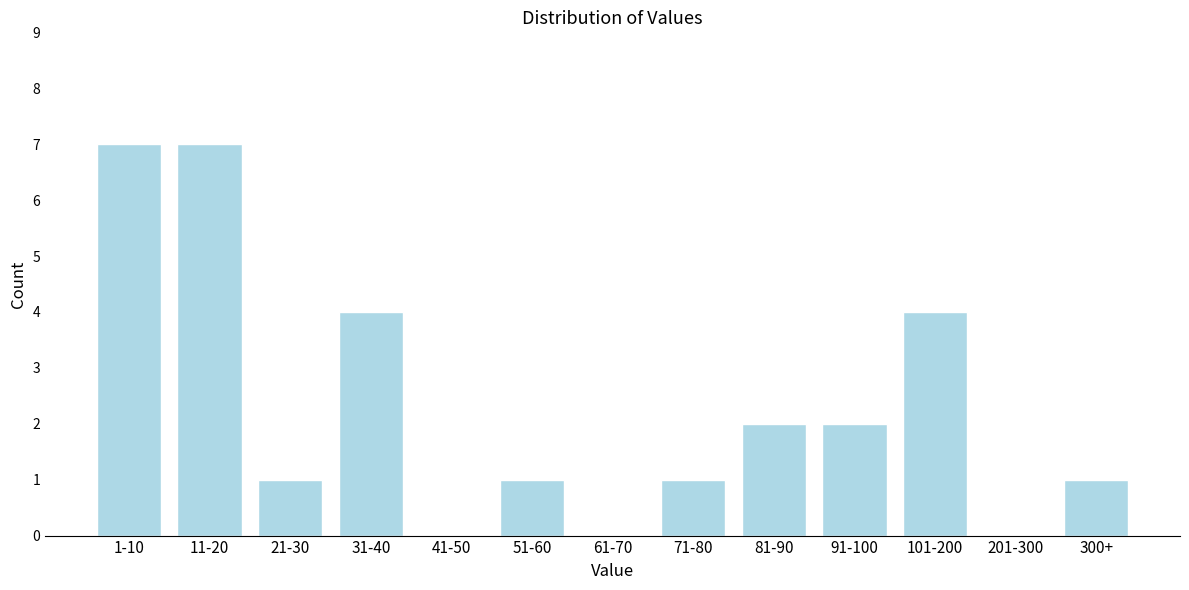

Reading right to left, what are all the values shown in this chart?

300+=1	201-300=0	101-200=4	91-100=2	81-90=2	71-80=1	61-70=0	51-60=1	41-50=0	31-40=4	21-30=1	11-20=7	1-10=7